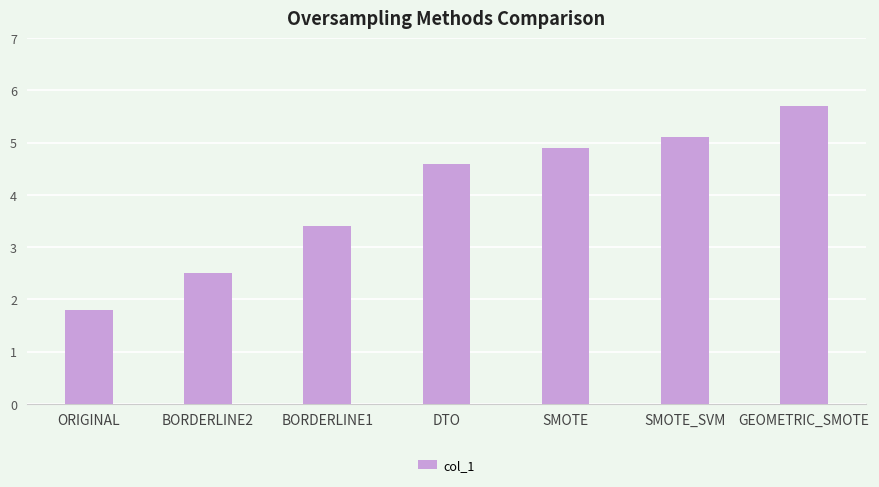

What is the label of the 3rd bar from the right?

SMOTE